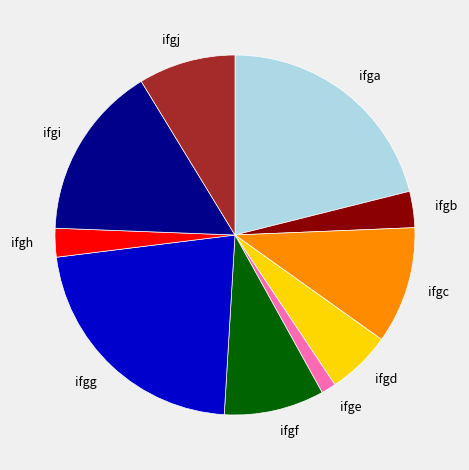

Approximately how many times larger is the value at ifgi compared to ifgb?

4.8